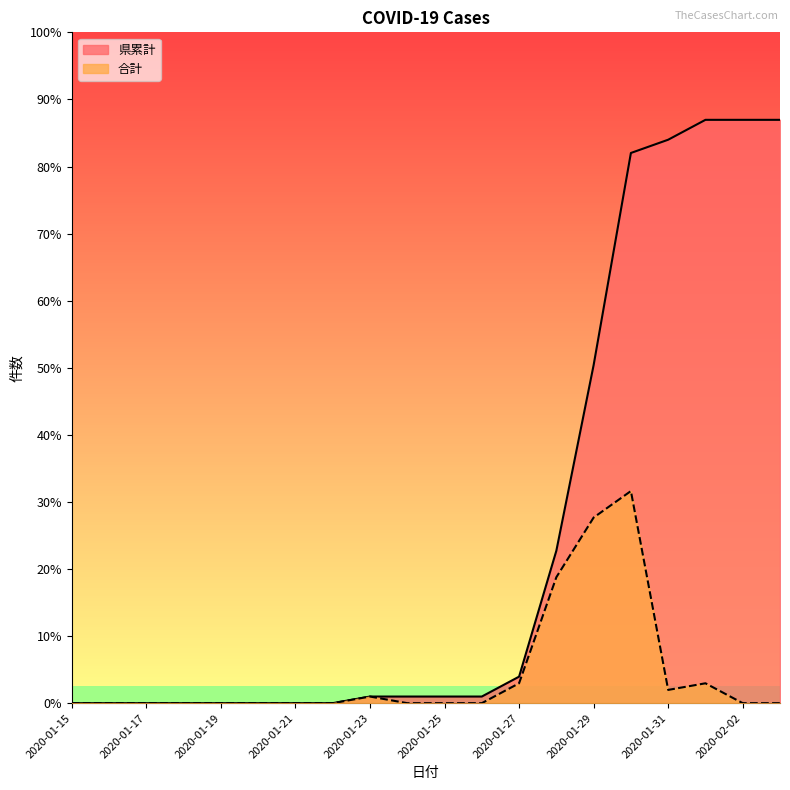

Reading left to right, extract all data points from this chart.

県累計: 2020-01-15=0	2020-01-16=0	2020-01-17=0	2020-01-18=0	2020-01-19=0	2020-01-20=0	2020-01-21=0	2020-01-22=0	2020-01-23=1	2020-01-24=1	2020-01-25=1	2020-01-26=1	2020-01-27=4	2020-01-28=23	2020-01-29=51	2020-01-30=83	2020-01-31=85	2020-02-01=88	2020-02-02=88	2020-02-03=88
合計: 2020-01-15=0	2020-01-16=0	2020-01-17=0	2020-01-18=0	2020-01-19=0	2020-01-20=0	2020-01-21=0	2020-01-22=0	2020-01-23=1	2020-01-24=0	2020-01-25=0	2020-01-26=0	2020-01-27=3	2020-01-28=19	2020-01-29=28	2020-01-30=32	2020-01-31=2	2020-02-01=3	2020-02-02=0	2020-02-03=0